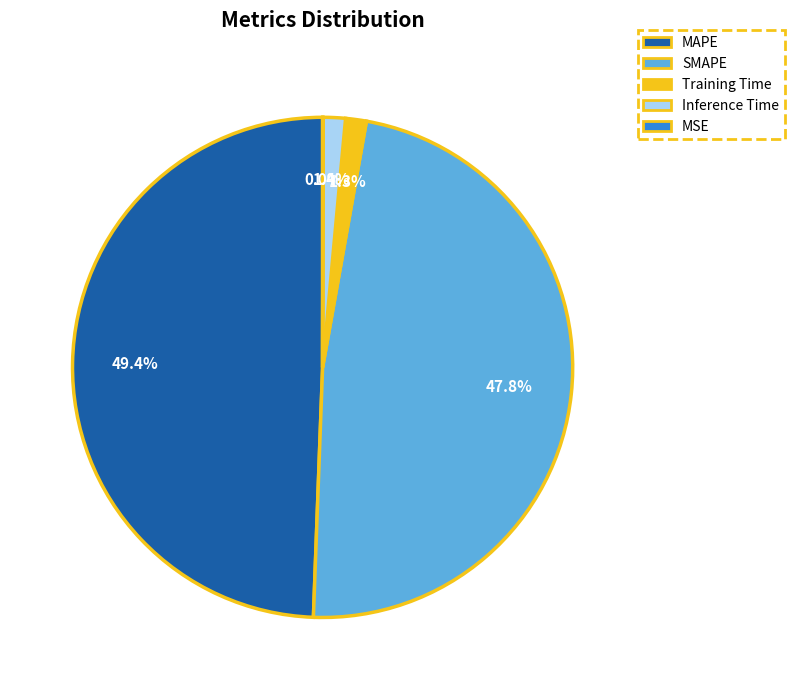

What is the ratio of the value at SMAPE to the value at MAPE?

1.0